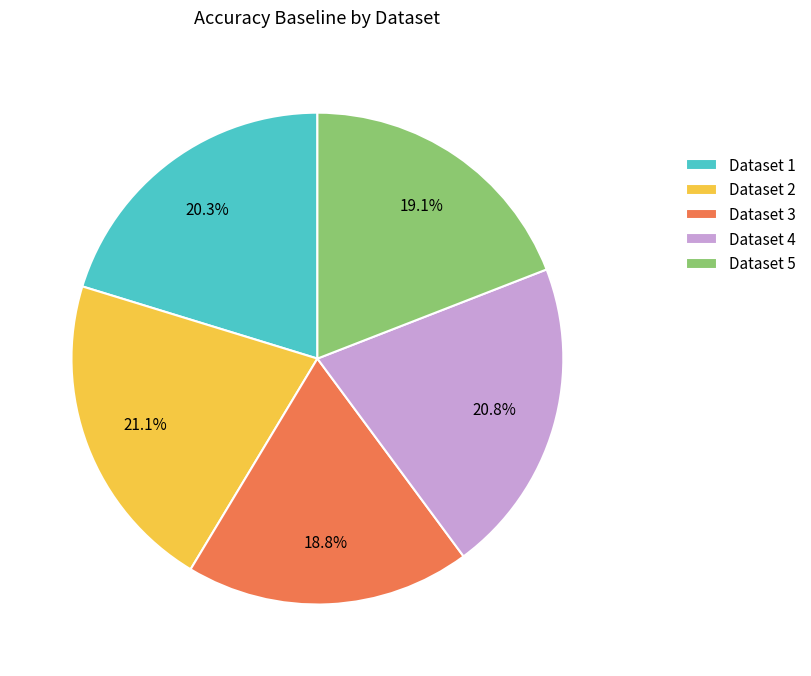

How many segments does this pie chart have?

5